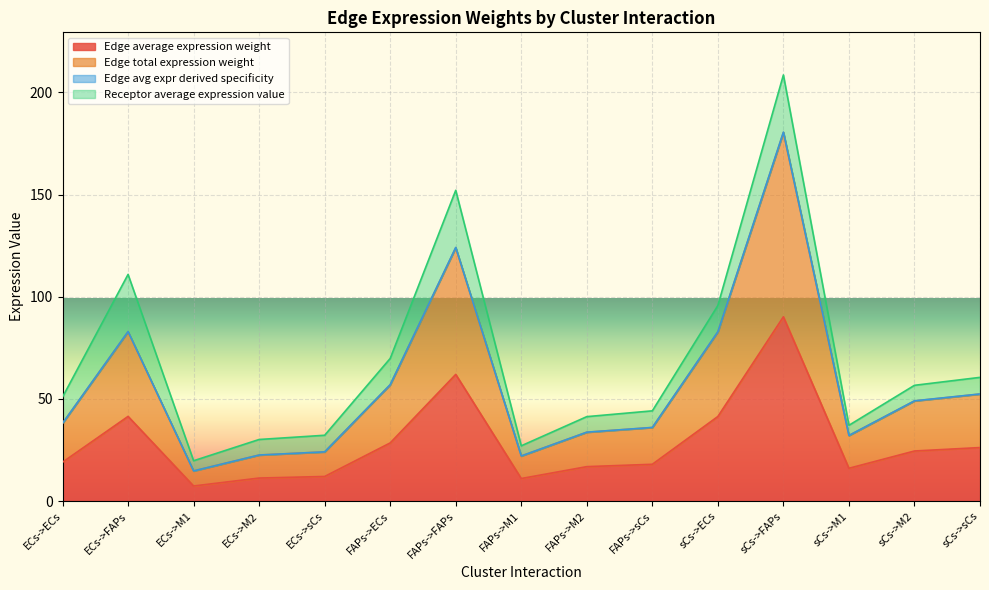

How many data points in Edge avg expr derived specificity are above 38?

8